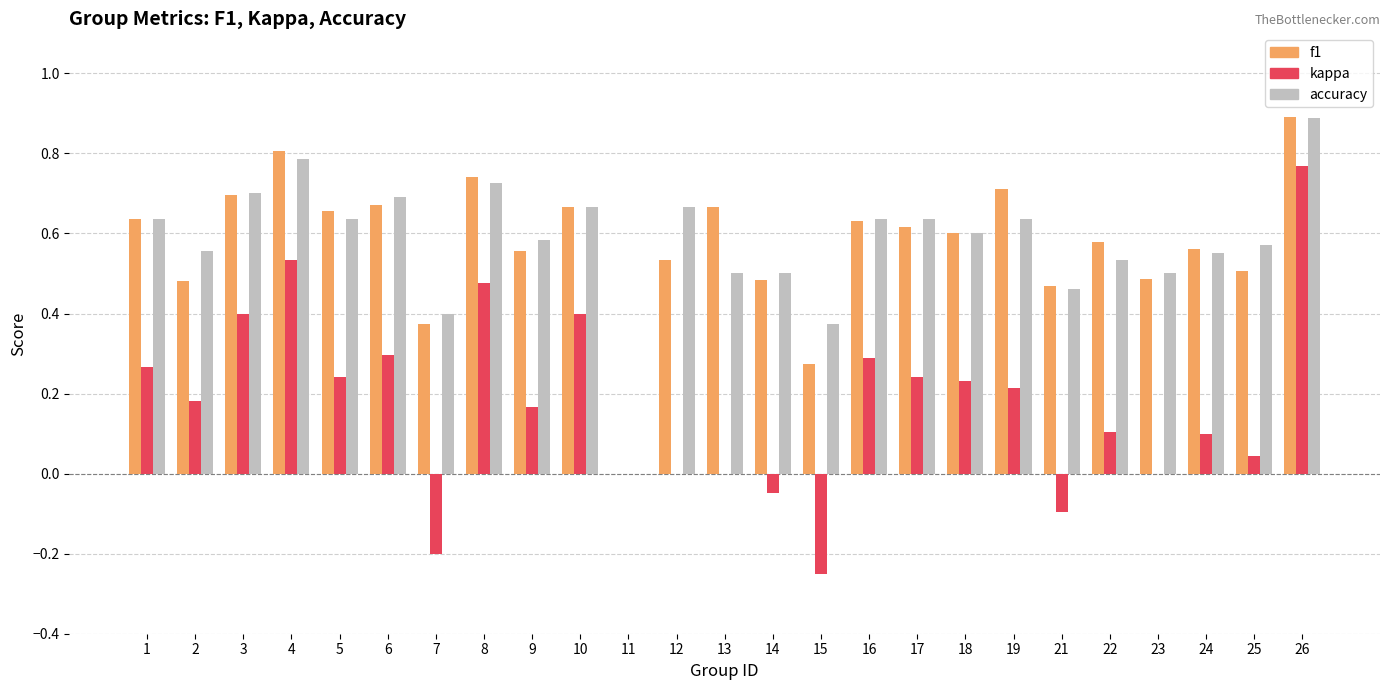

Which series changed the most between 5 and 11?

f1